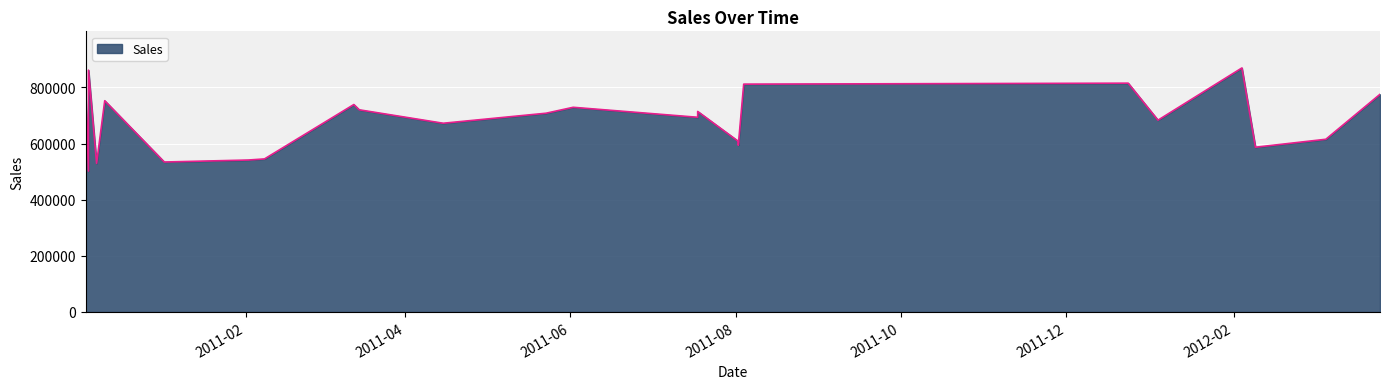

What is the greatest value displayed?

869535